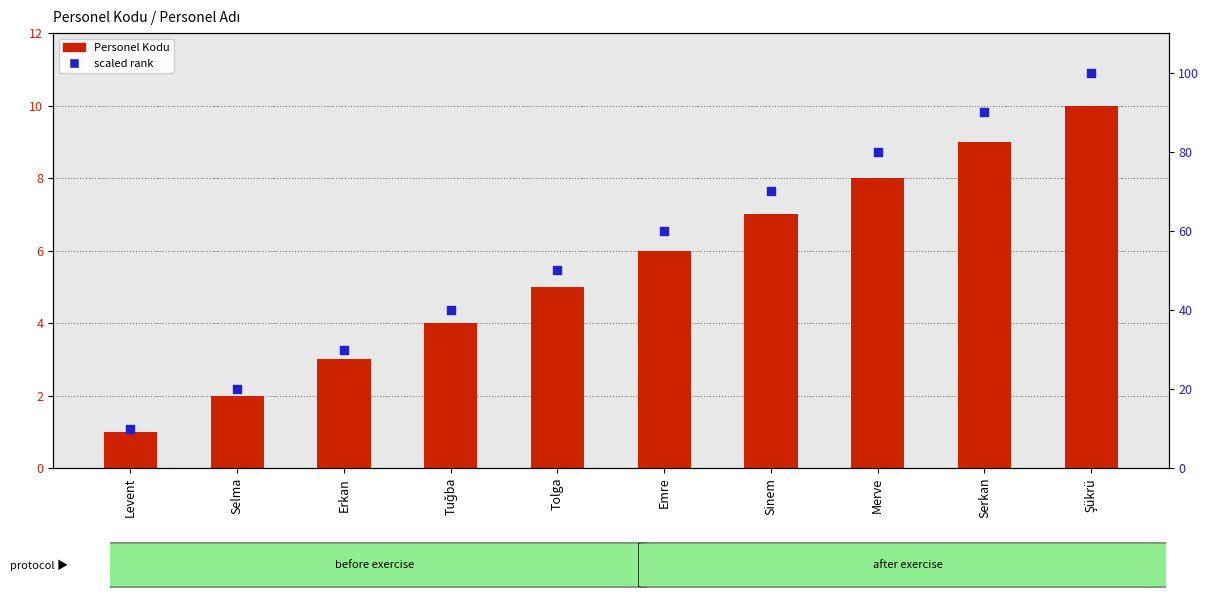

At which category is the sum across all series the highest?

Şükrü